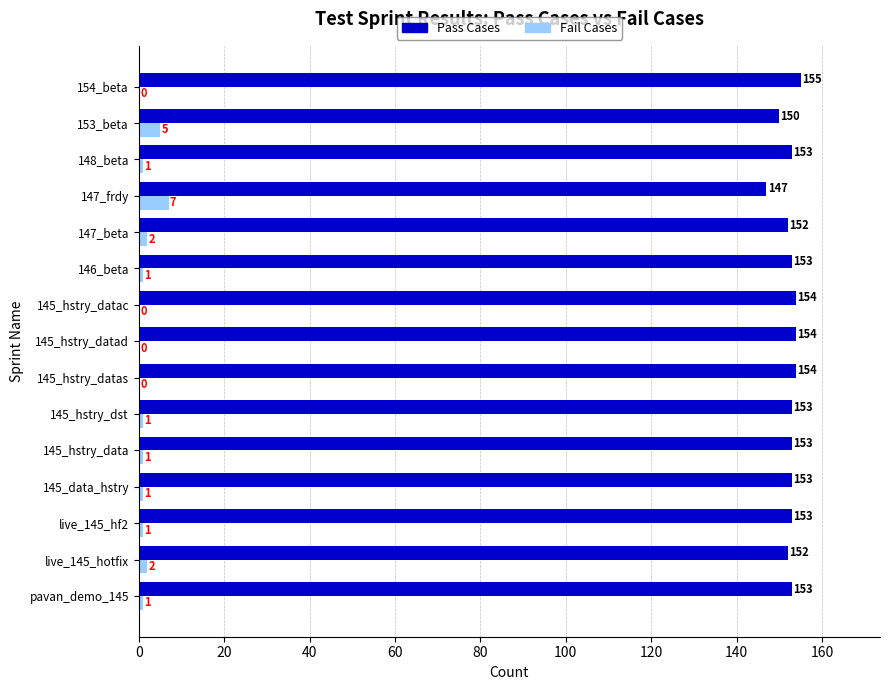

Count the number of categories in the chart.

15